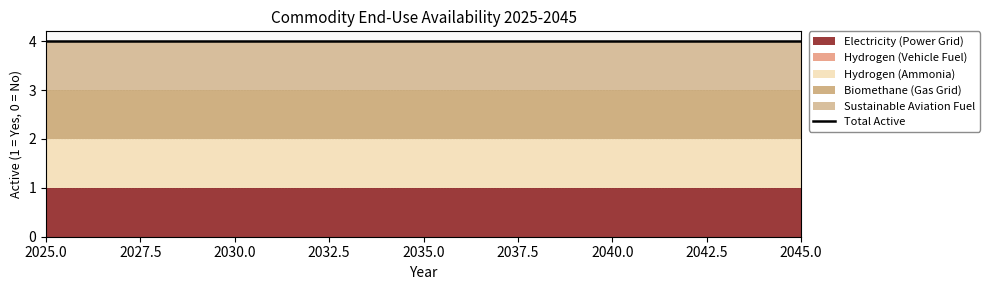

What is the value of the Sustainable Aviation Fuel point at the 14th from the left?

1